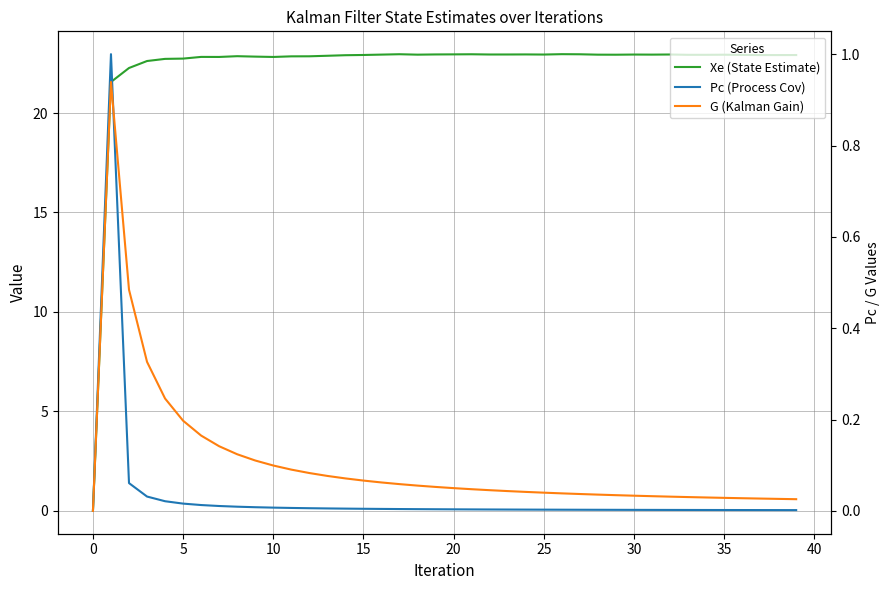

At 18, list the series in order from smallest to largest.

Pc (Process Cov), G (Kalman Gain), Xe (State Estimate)